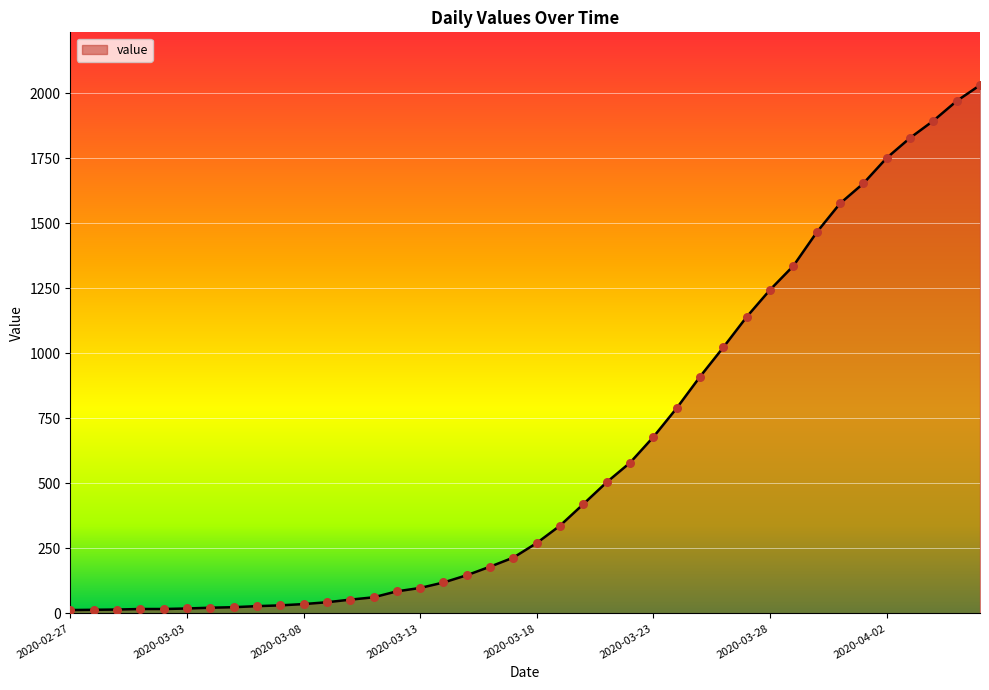

What is the difference between the maximum and minimum values?

2019